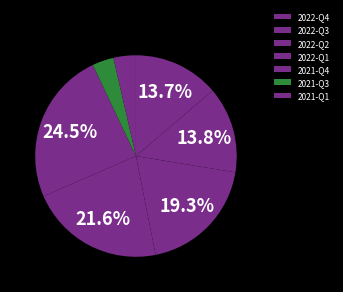

Count the number of slices in the pie.

7